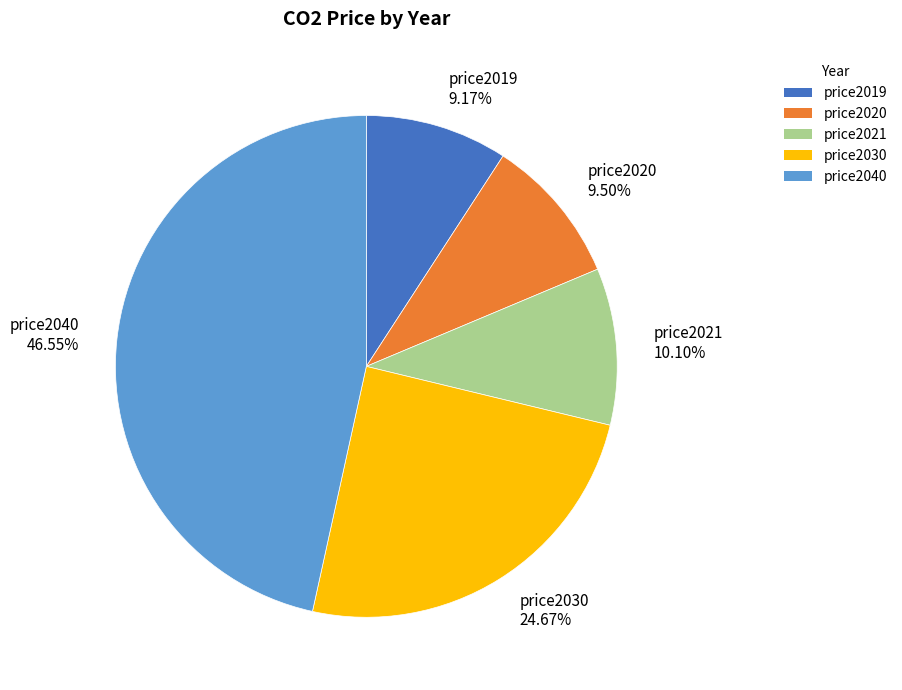

Which slice is the largest?

price2040